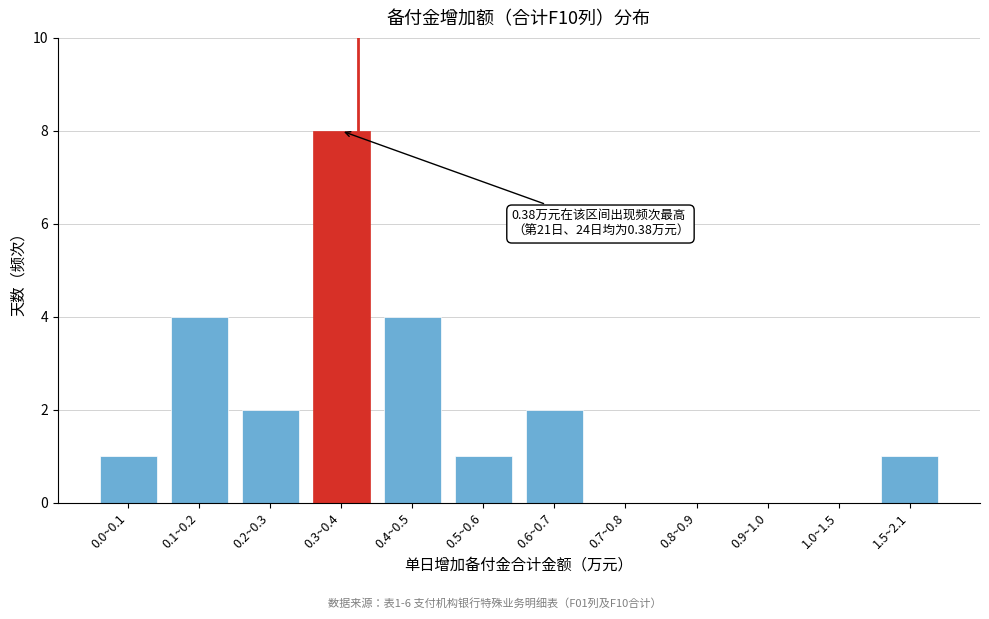

Reading left to right, what are all the values shown in this chart?

0.0~0.1=1	0.1~0.2=4	0.2~0.3=2	0.3~0.4=8	0.4~0.5=4	0.5~0.6=1	0.6~0.7=2	0.7~0.8=0	0.8~0.9=0	0.9~1.0=0	1.0~1.5=0	1.5~2.1=1